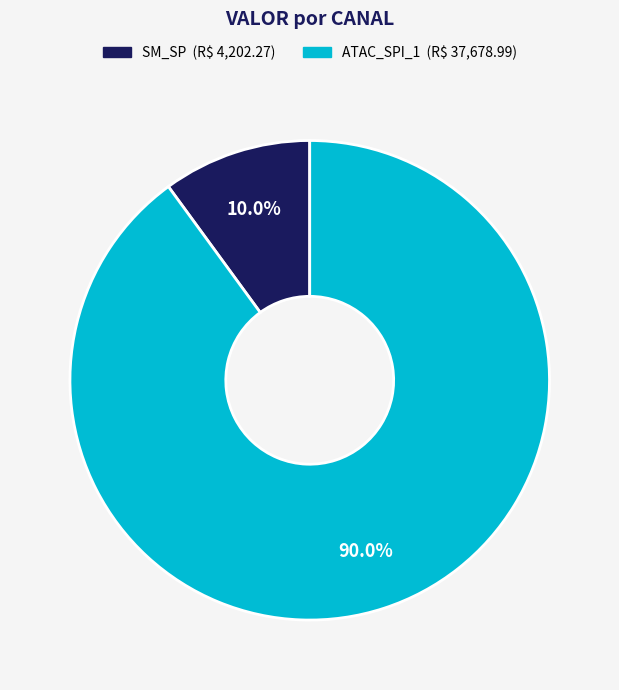

How many segments does this pie chart have?

2